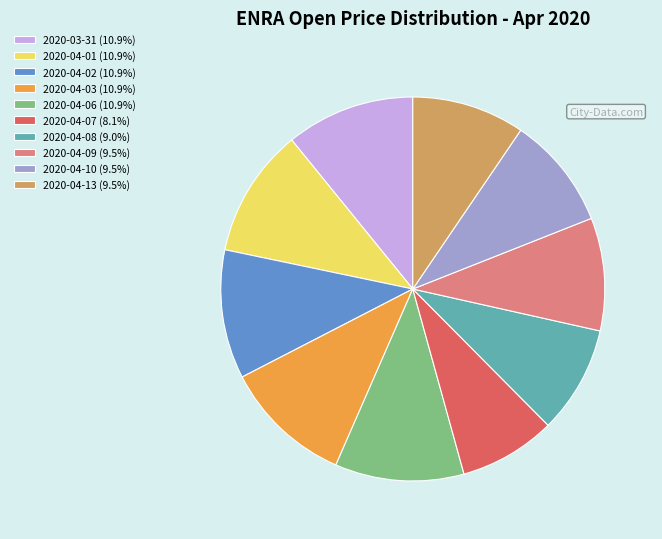

Does any single category account for the majority?

No